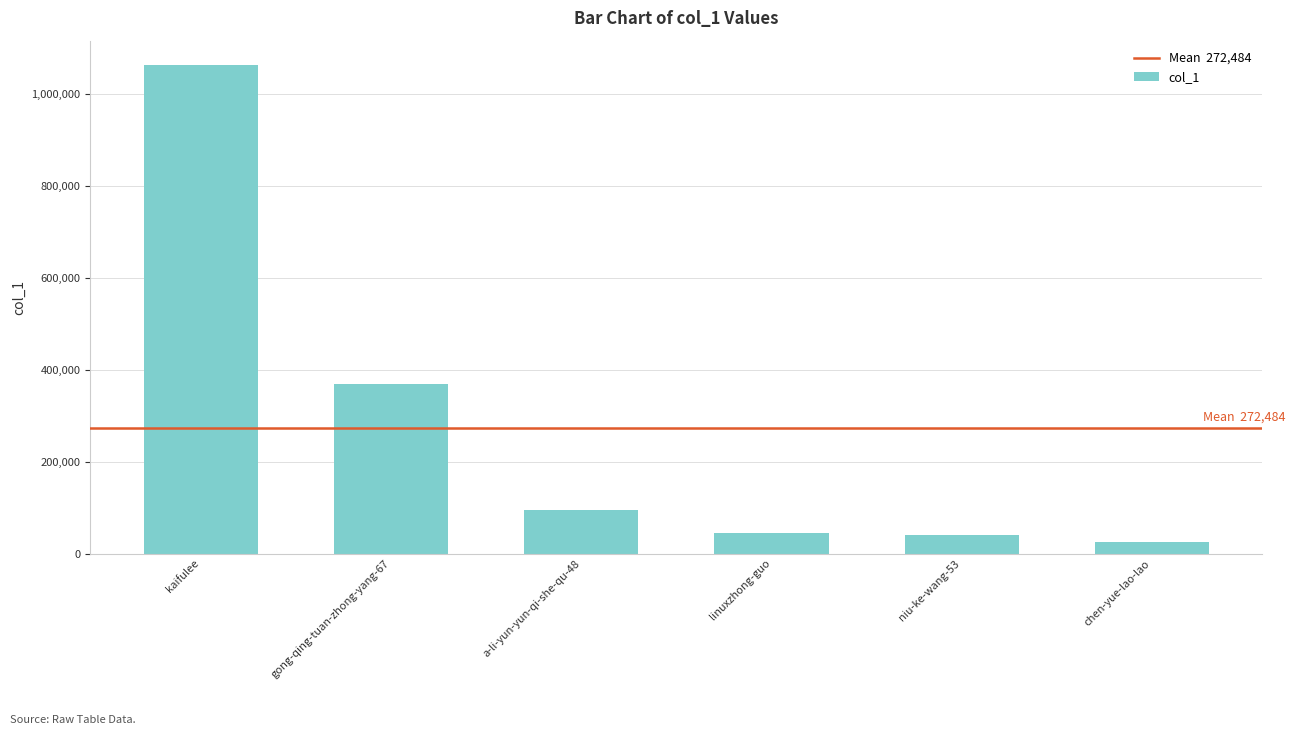

Are the bars horizontal?

No